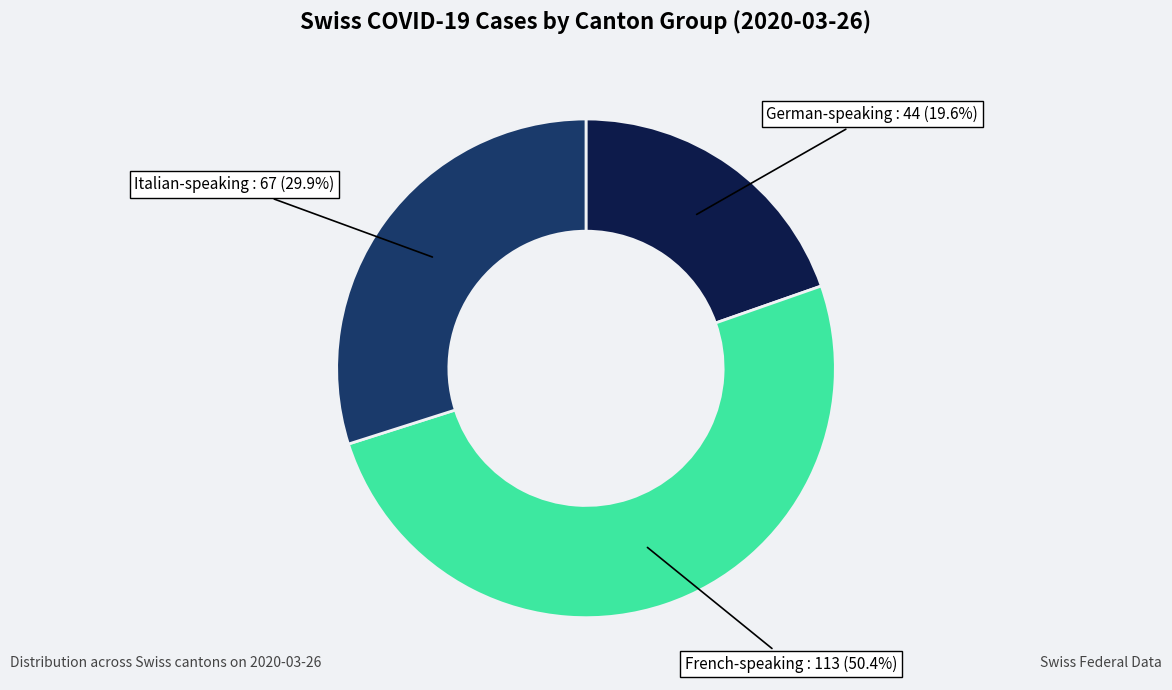

How many slices are in this pie chart?

3